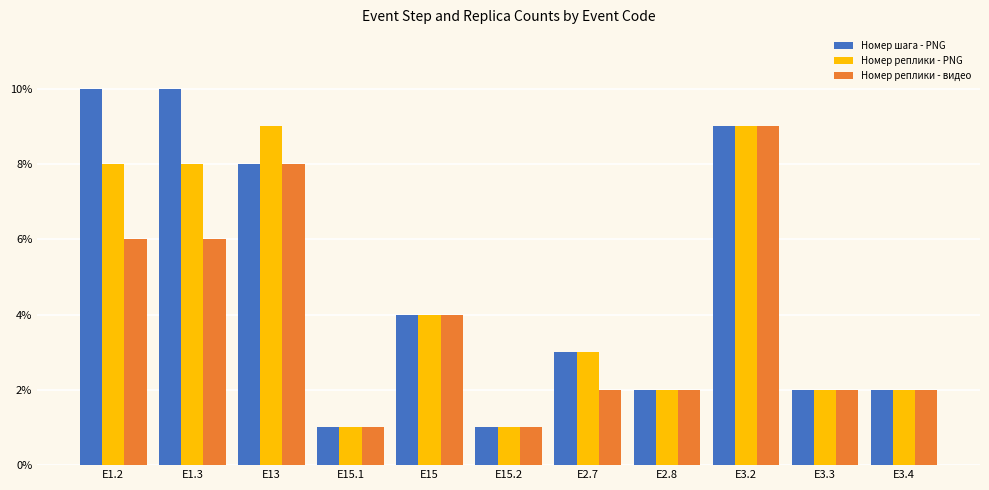

The Номер реплики - видео series shows 1 at E3.4. True or false?

False